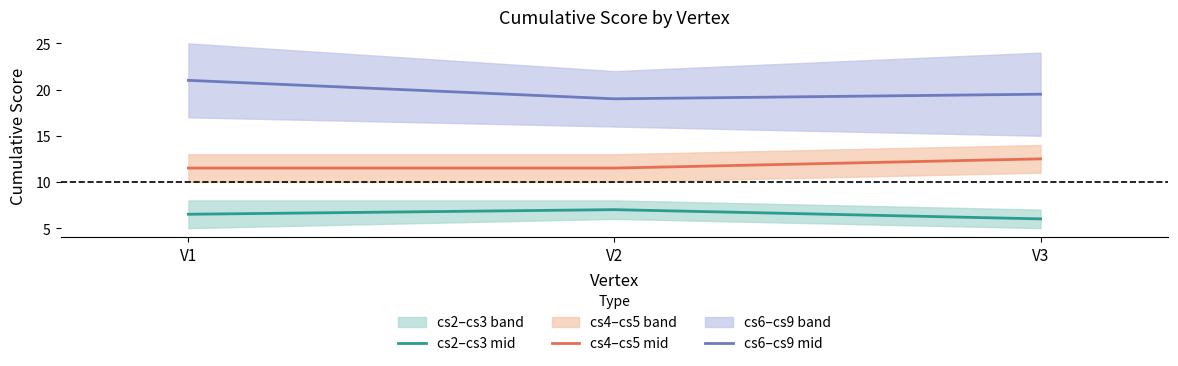

List the series in order of their peak value, lowest first.

cs2–cs3 mid, cs4–cs5 mid, cs6–cs9 mid